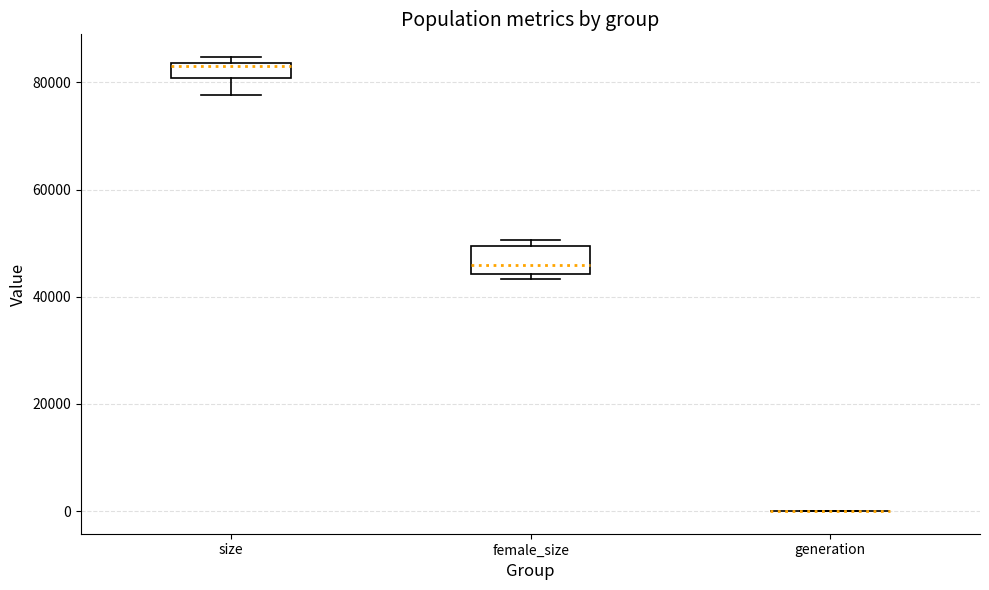

Where is the lower edge of the box for size on the y-axis? The values are not printed on the chart, so give them approximately, as read against the axis.

80000